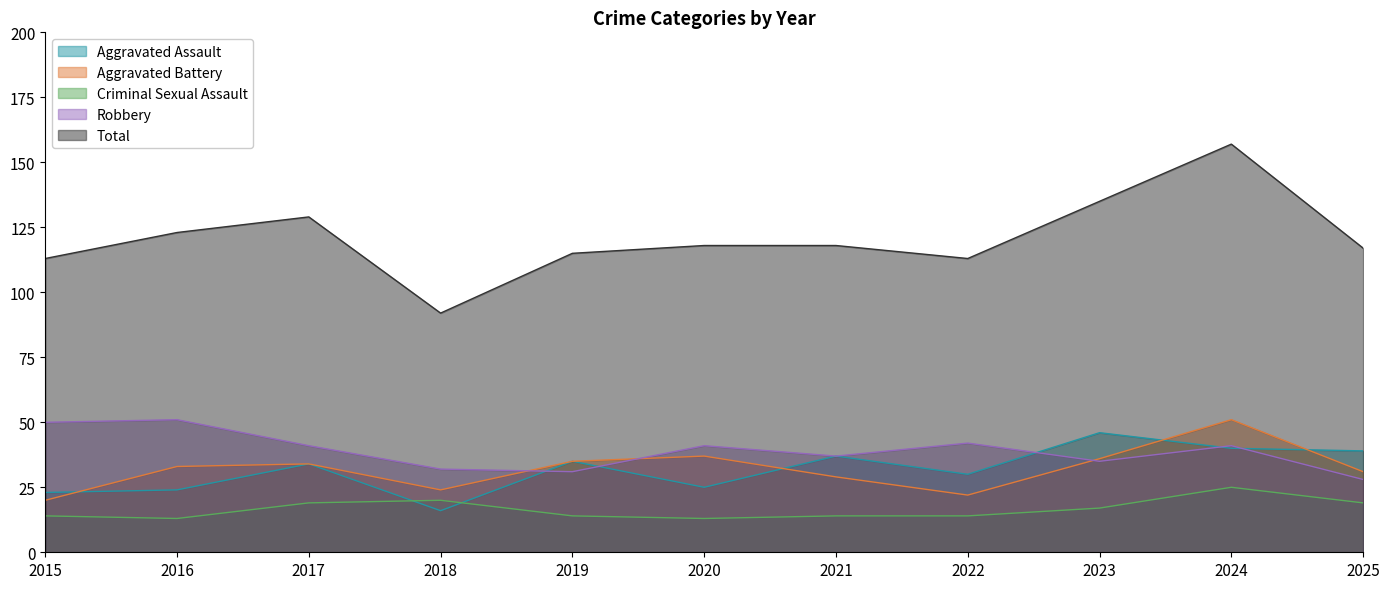

Does the chart have visible grid lines?

No